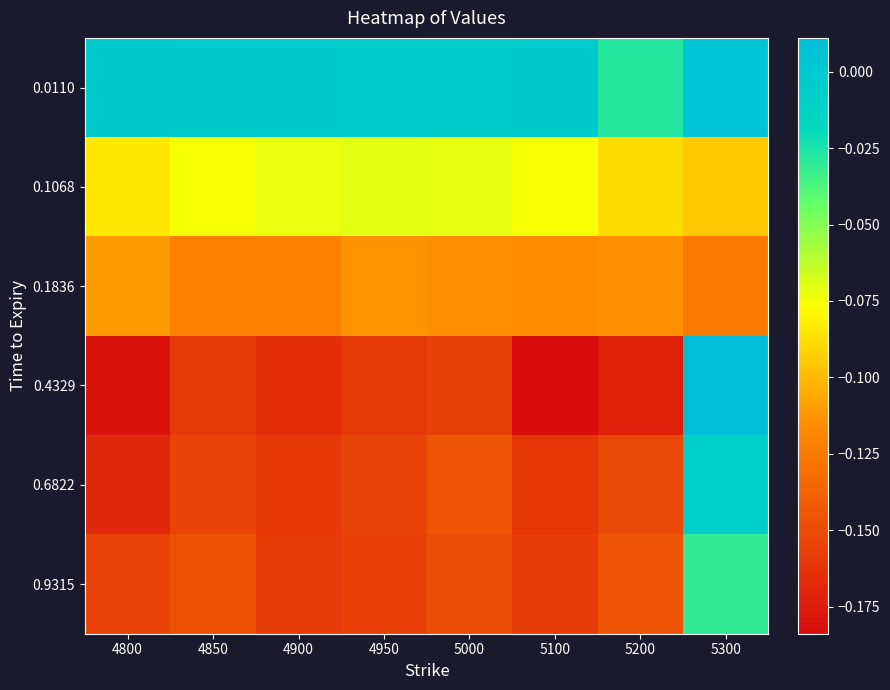

Reading right to left, extract all data points from this chart.

0.0110: 5300=0.0	5200=-0.0	5100=-0.0	5000=-0.0	4950=-0.0	4900=-0.0	4850=-0.0	4800=-0.0
0.1068: 5300=-0.1	5200=-0.1	5100=-0.1	5000=-0.1	4950=-0.1	4900=-0.1	4850=-0.1	4800=-0.1
0.1836: 5300=-0.1	5200=-0.1	5100=-0.1	5000=-0.1	4950=-0.1	4900=-0.1	4850=-0.1	4800=-0.1
0.4329: 5300=0.0	5200=-0.2	5100=-0.2	5000=-0.2	4950=-0.2	4900=-0.2	4850=-0.2	4800=-0.2
0.6822: 5300=-0.0	5200=-0.2	5100=-0.2	5000=-0.1	4950=-0.2	4900=-0.2	4850=-0.2	4800=-0.2
0.9315: 5300=-0.0	5200=-0.1	5100=-0.2	5000=-0.1	4950=-0.2	4900=-0.2	4850=-0.1	4800=-0.2